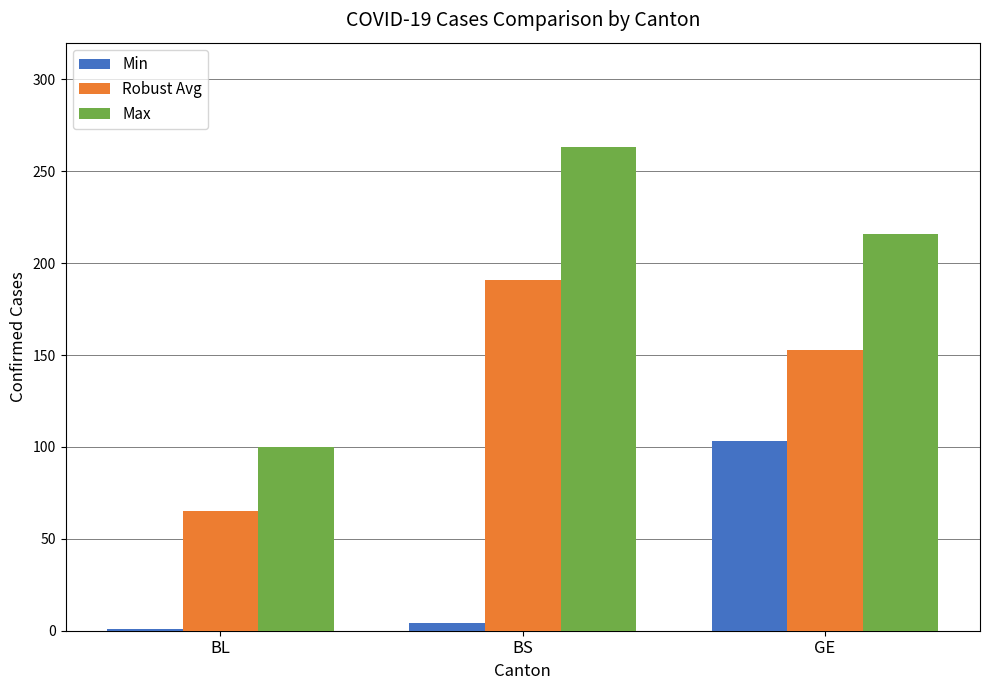

Rank the series at BL from highest to lowest value.

Max, Robust Avg, Min